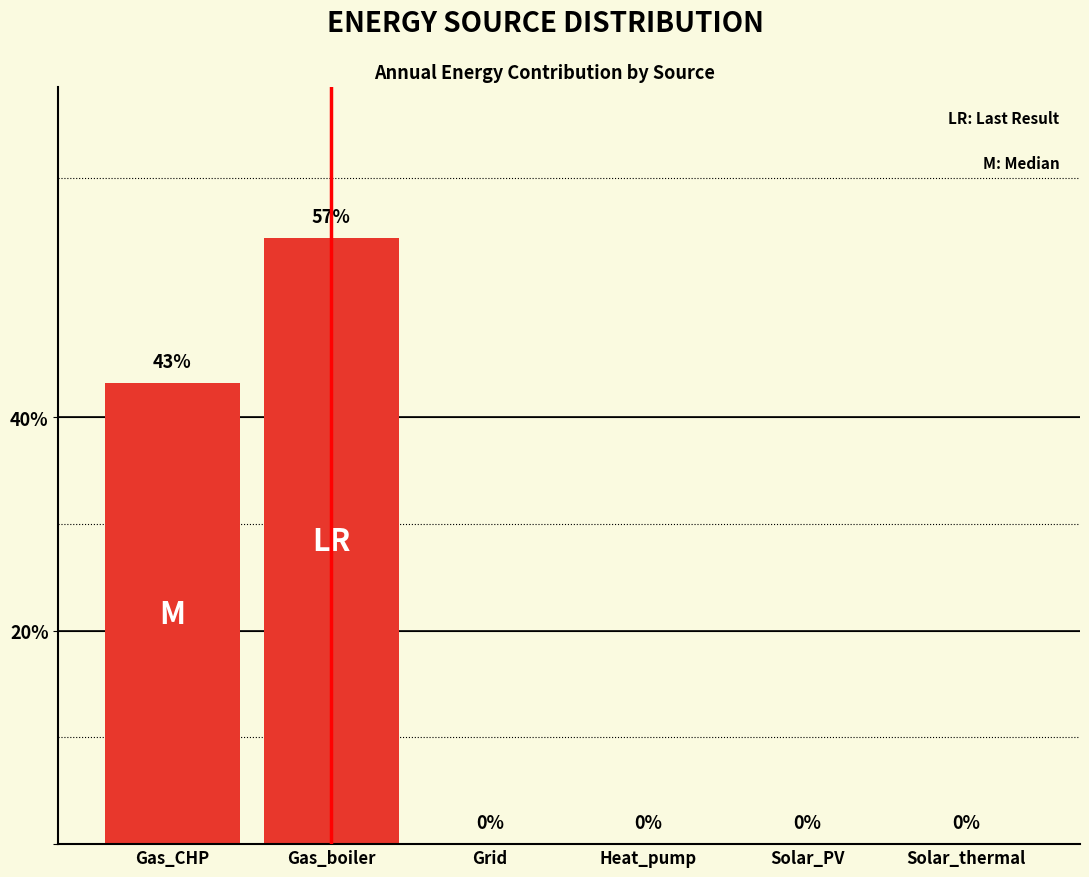

The value at Gas_boiler is 56.8. True or false?

True